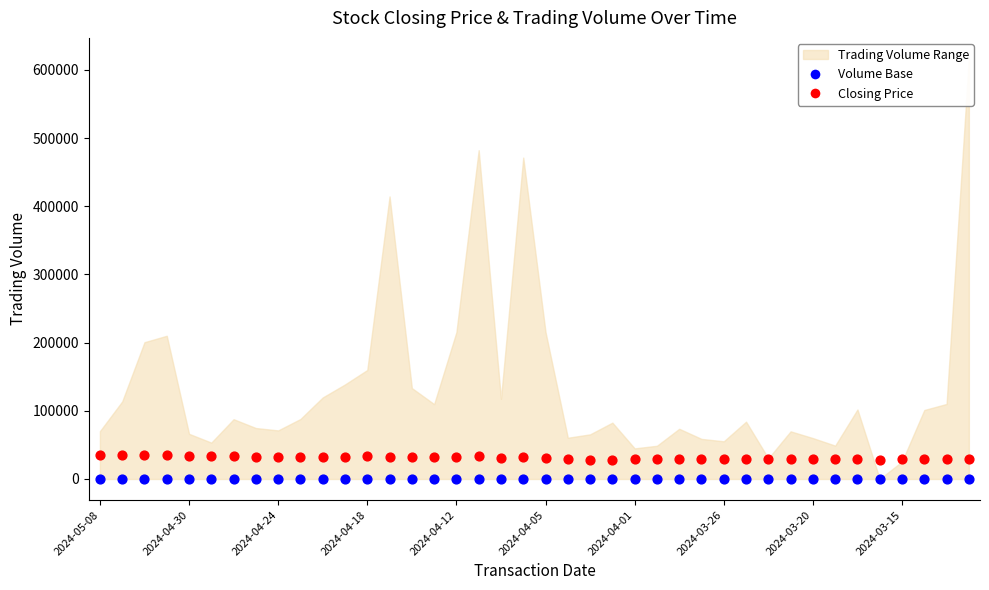

Which series contains the lowest Y value?

Volume Base